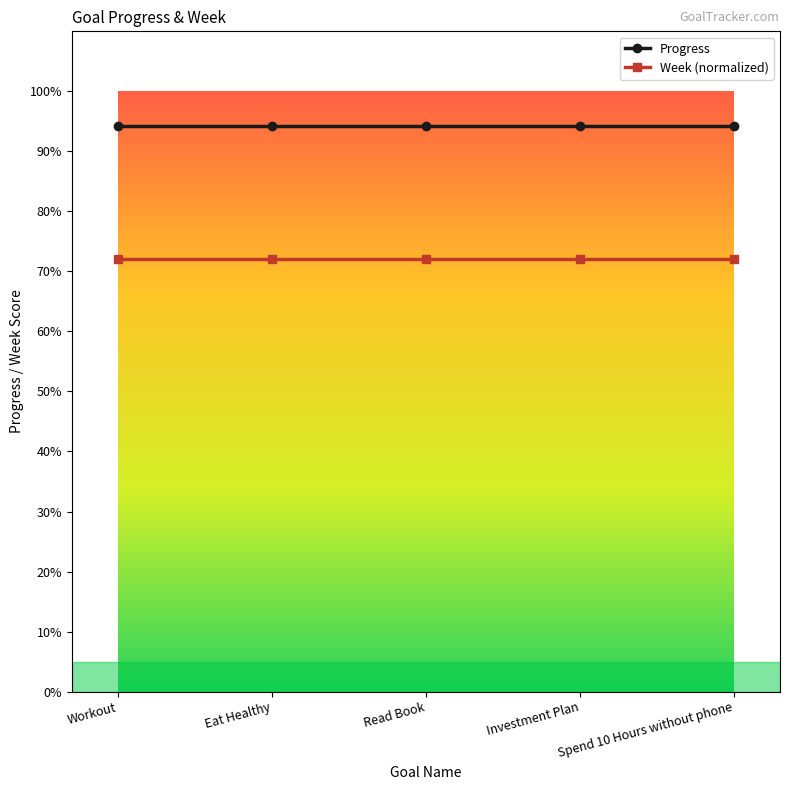

At Workout, list the series in order from smallest to largest.

Week (normalized), Progress